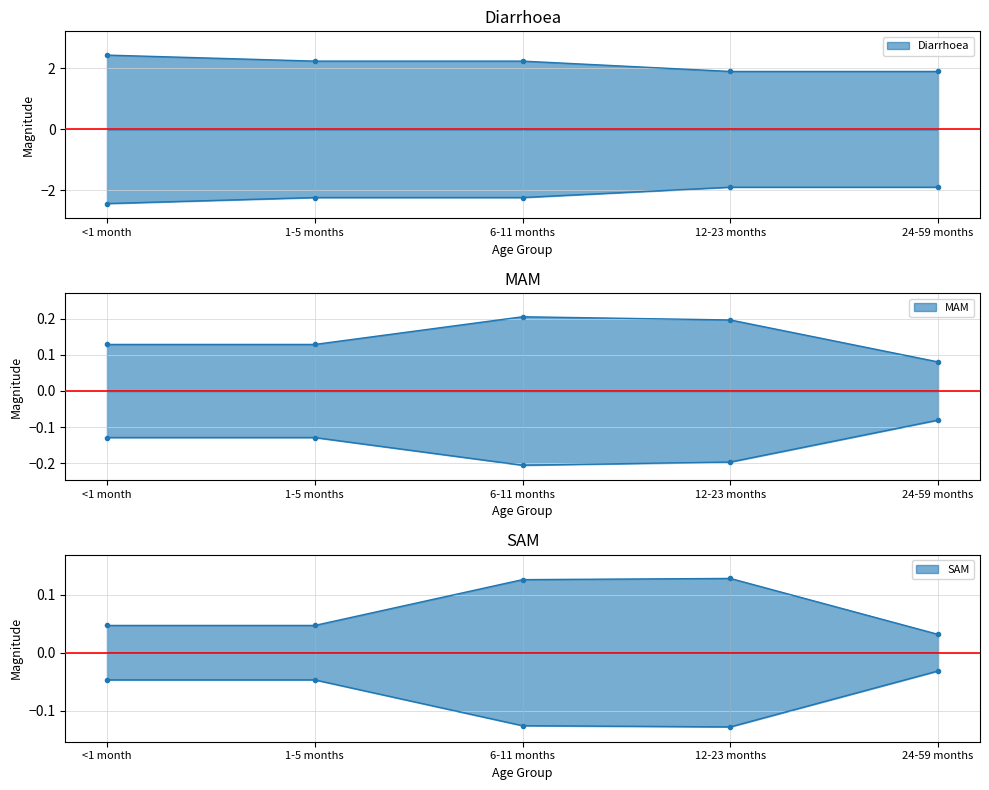

Which series changed the most between 1-5 months and 6-11 months?

SAM